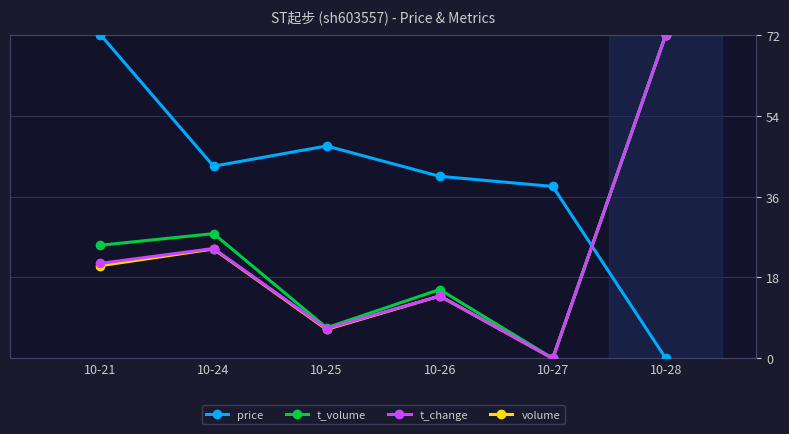

Which category has the highest value in the t_change series?

10-28